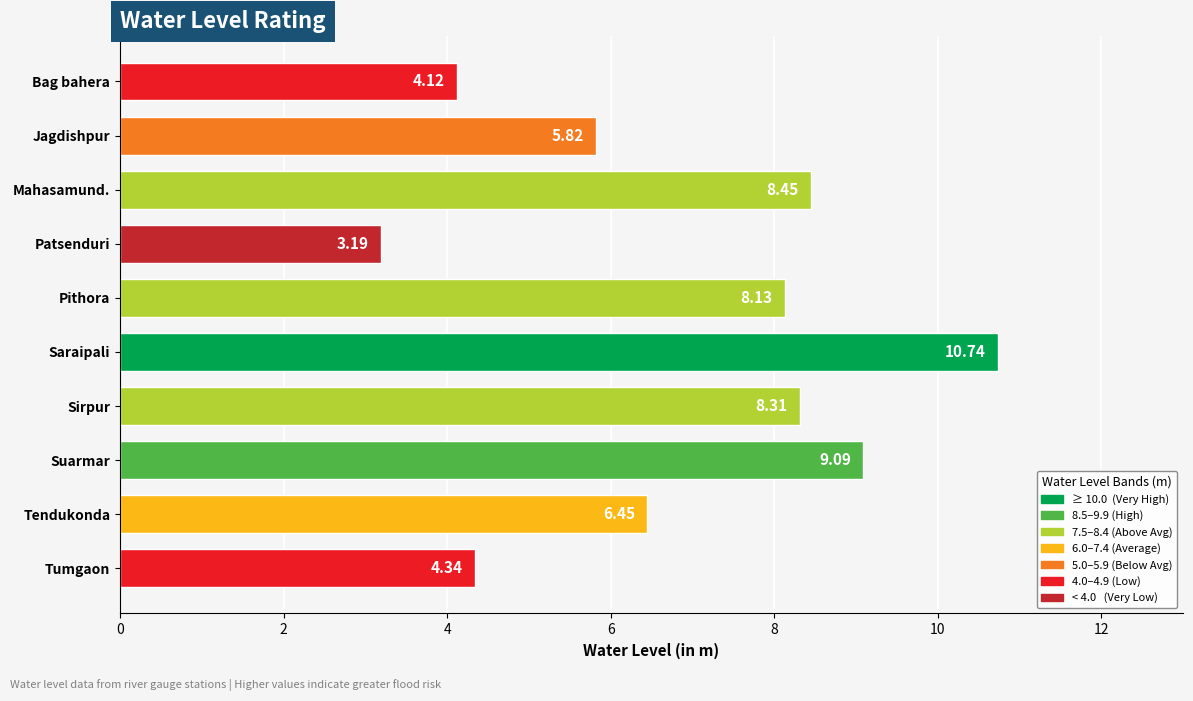

What is the change in value from Mahasamund. to Tendukonda?

-2.0